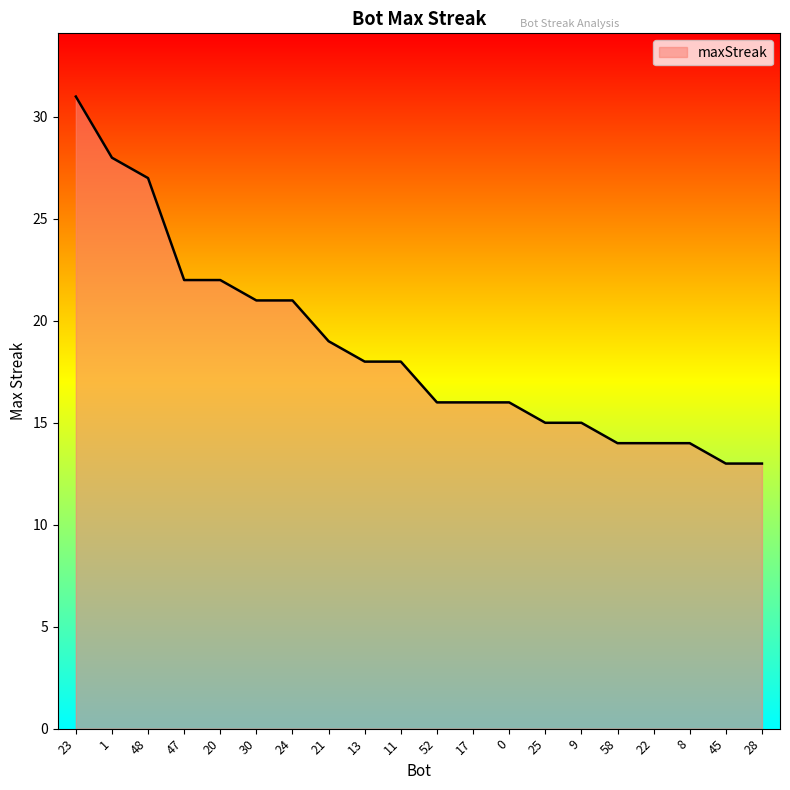

What value does the data have at 1, to the nearest 10?

30